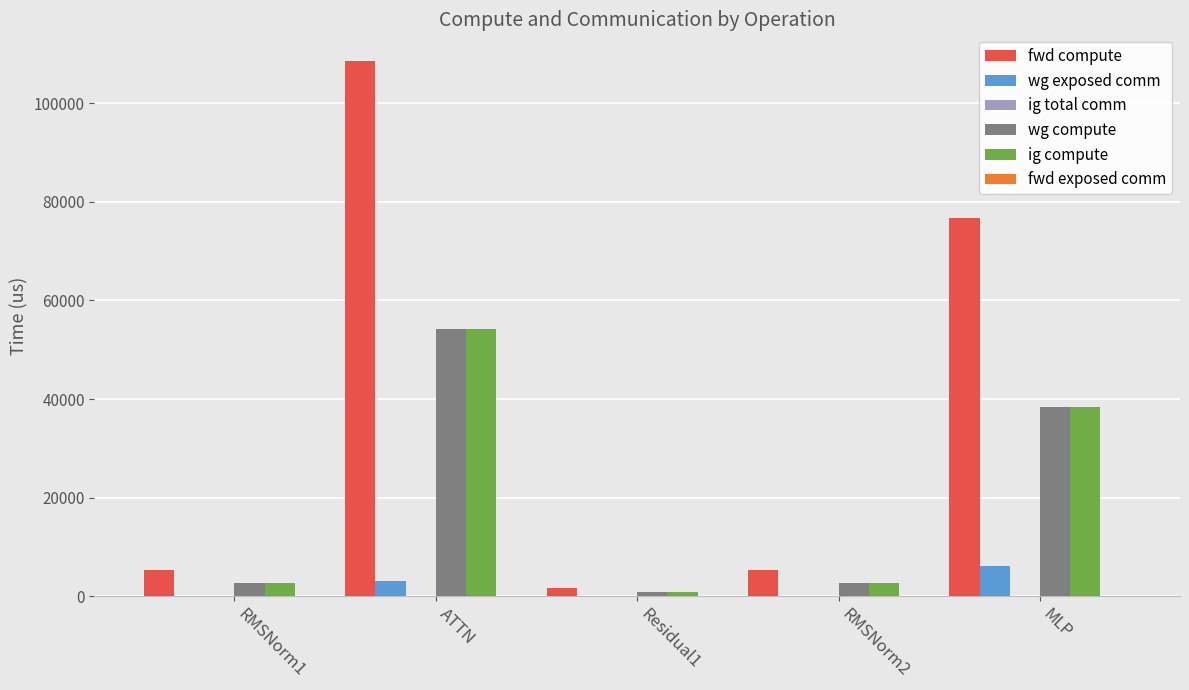

Reading left to right, list all the values displayed in this chart.

fwd compute: RMSNorm1=5343.7	ATTN=108525.9	Residual1=1678.3	RMSNorm2=5343.7	MLP=76686.3
wg exposed comm: RMSNorm1=0.0	ATTN=3167.0	Residual1=0.0	RMSNorm2=0.0	MLP=6136.3
wg compute: RMSNorm1=2671.9	ATTN=54263.0	Residual1=839.1	RMSNorm2=2671.9	MLP=38343.2
ig compute: RMSNorm1=2671.9	ATTN=54263.0	Residual1=839.1	RMSNorm2=2671.9	MLP=38343.2